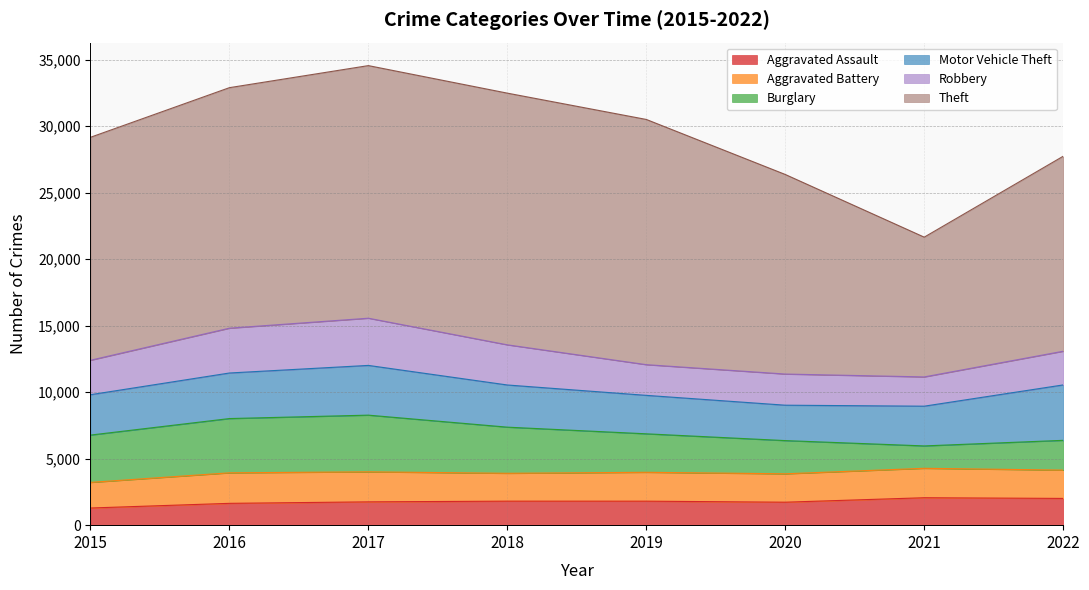

Between 2018 and 2020, which series saw the biggest shift?

Theft